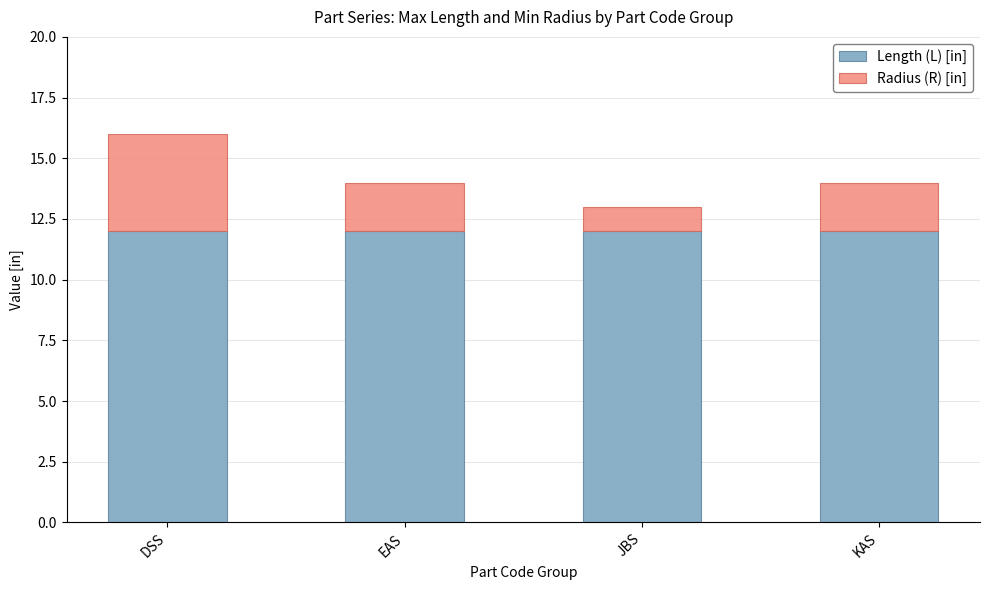

What is the maximum value for Length (L) [in]?

12